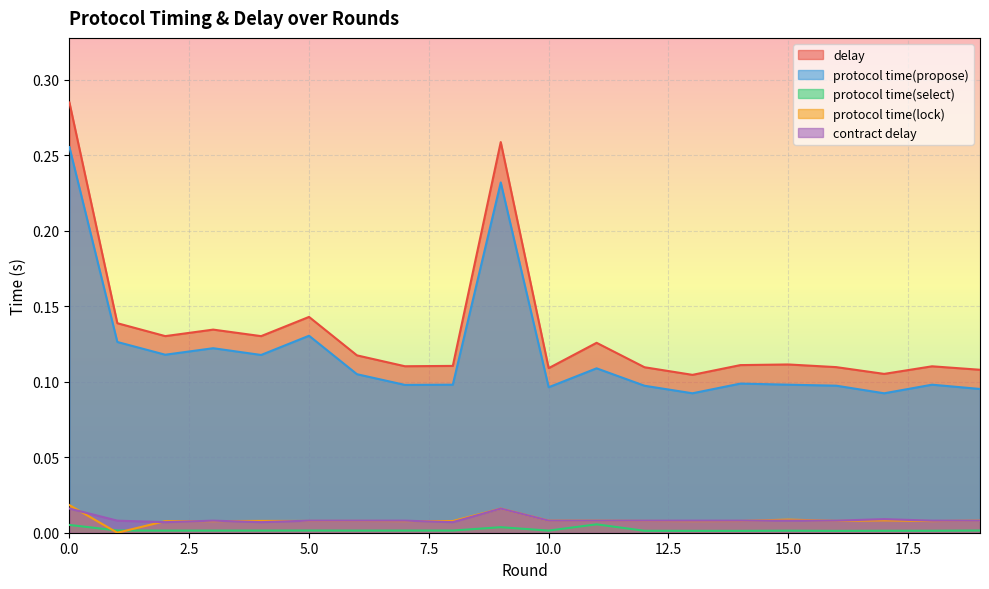

True or false: delay and protocol time(select) intersect in this chart.

False